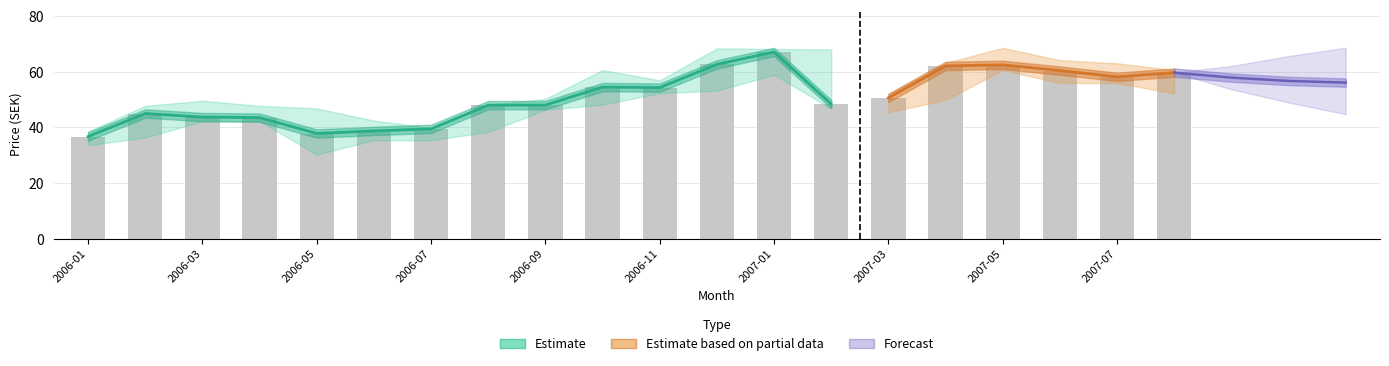

What is the value of the Opening Price bar at the 3rd from the left?

45.0